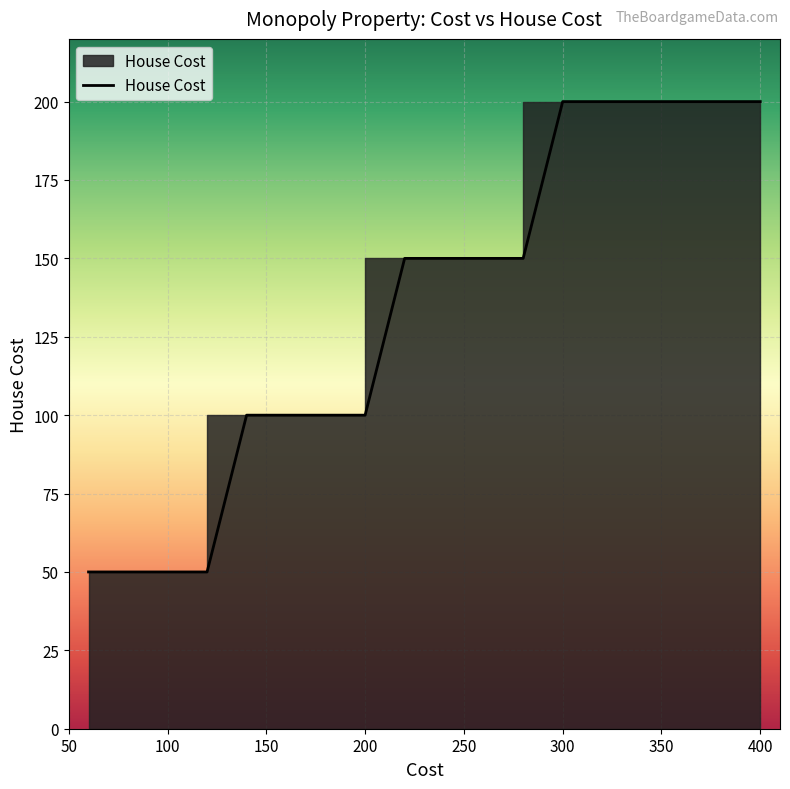

Is it true that the value at 19 is 289?

False